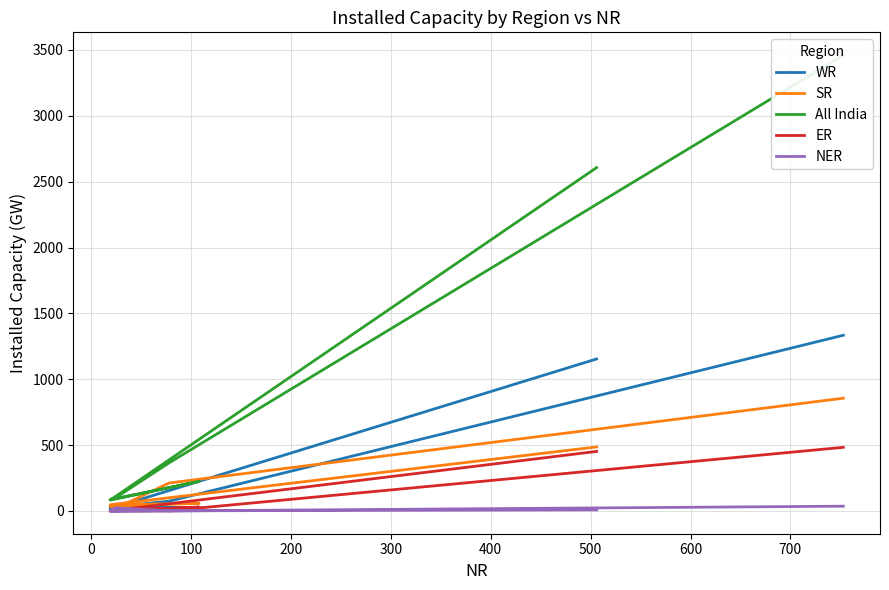

What is the label of the 5th point from the left?

300